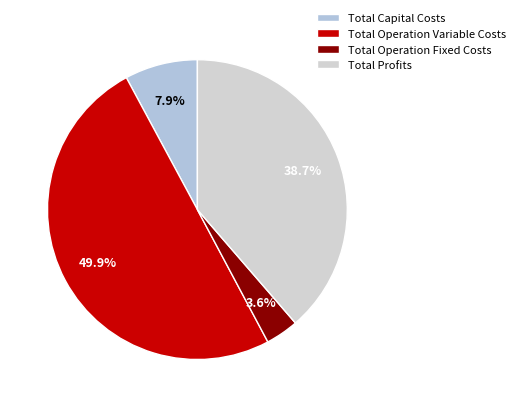

Count the number of slices in the pie.

4